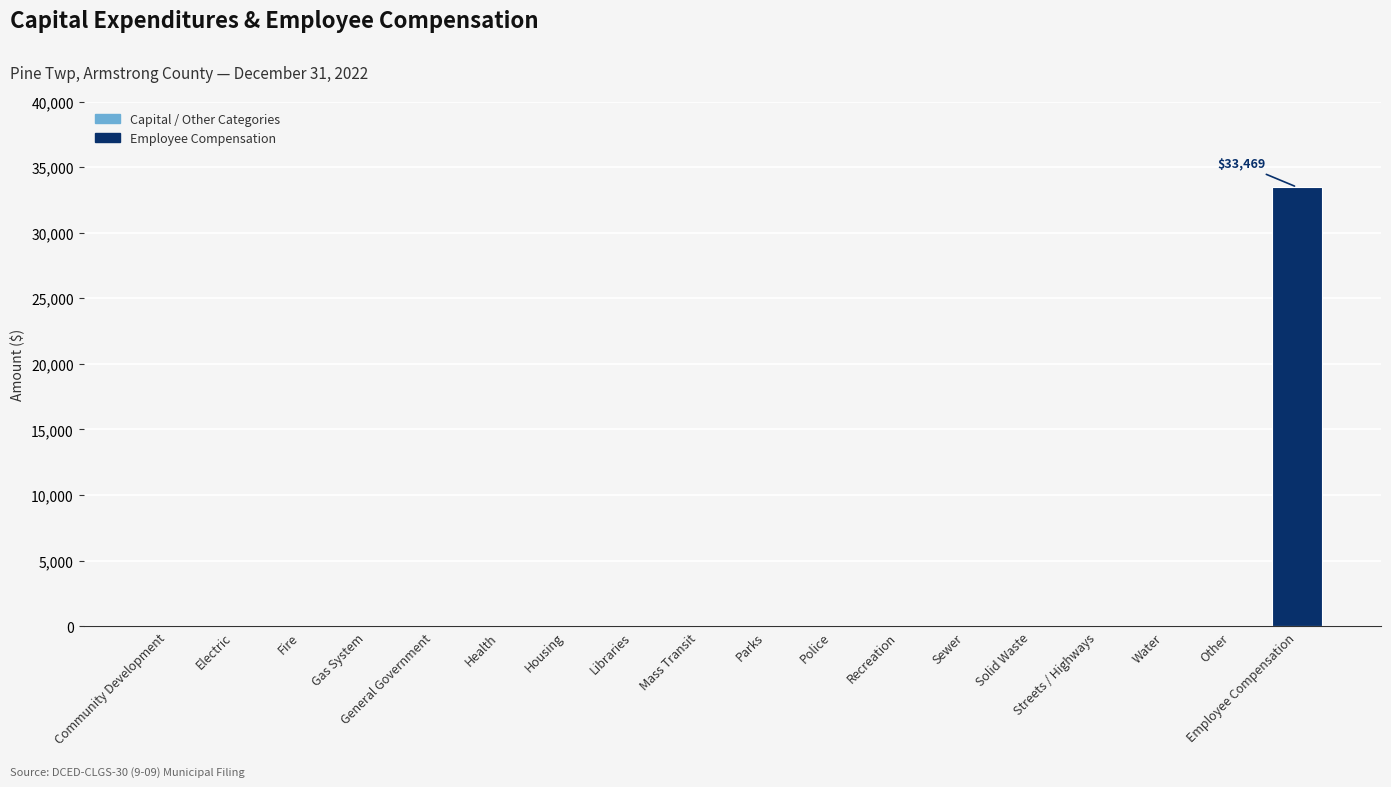

At which category does the chart reach its peak across all series?

Employee Compensation